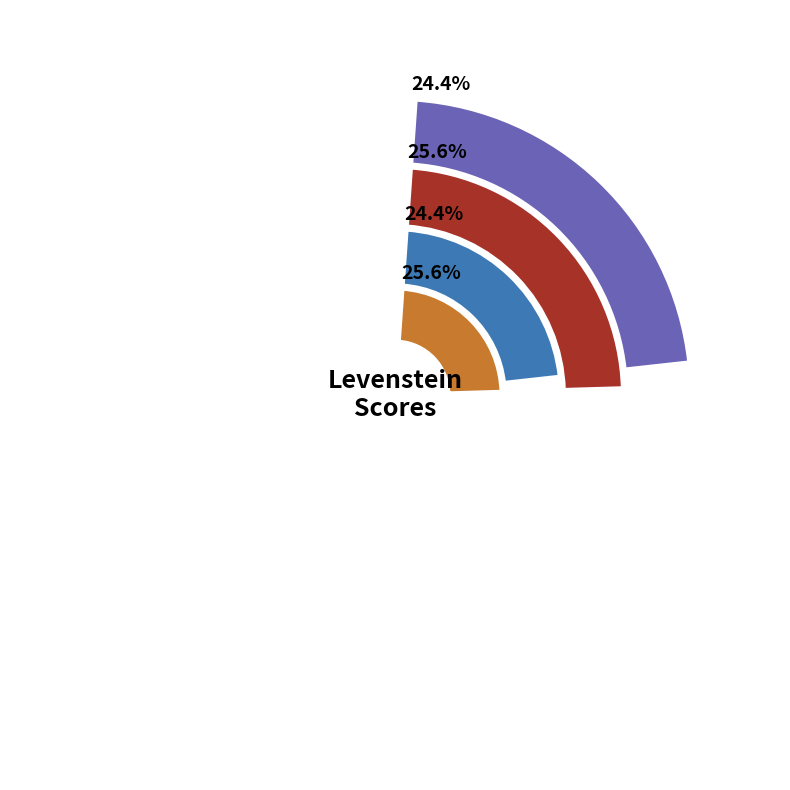

Is Estandar the majority of the pie?

No